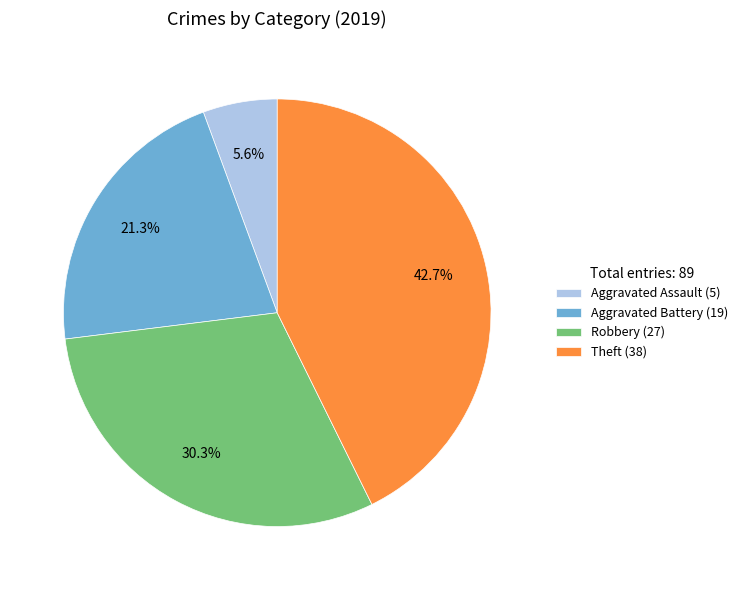

Which category has the smallest portion of the pie?

Aggravated Assault